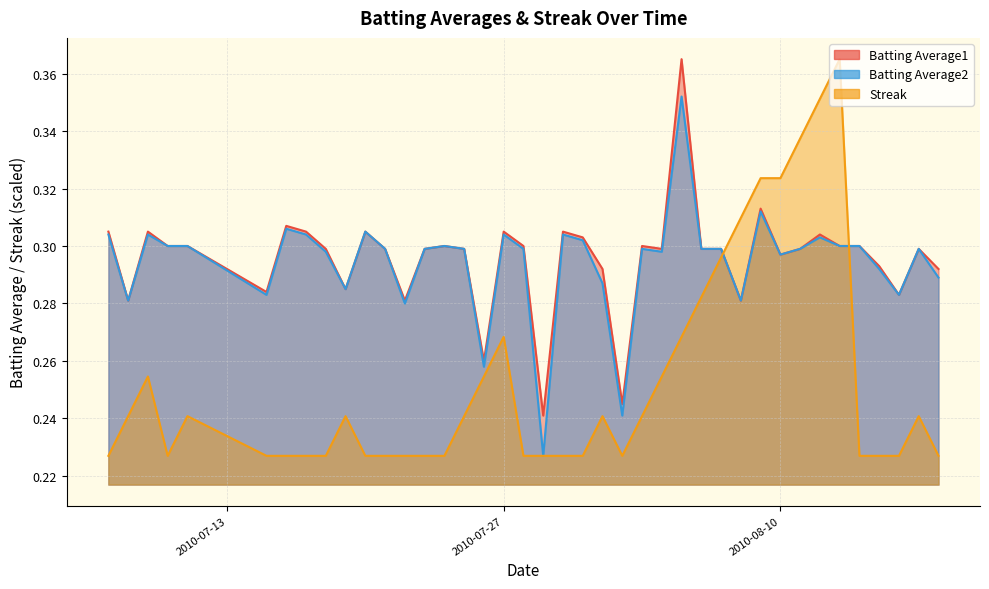

How many lines are shown in the chart?

3